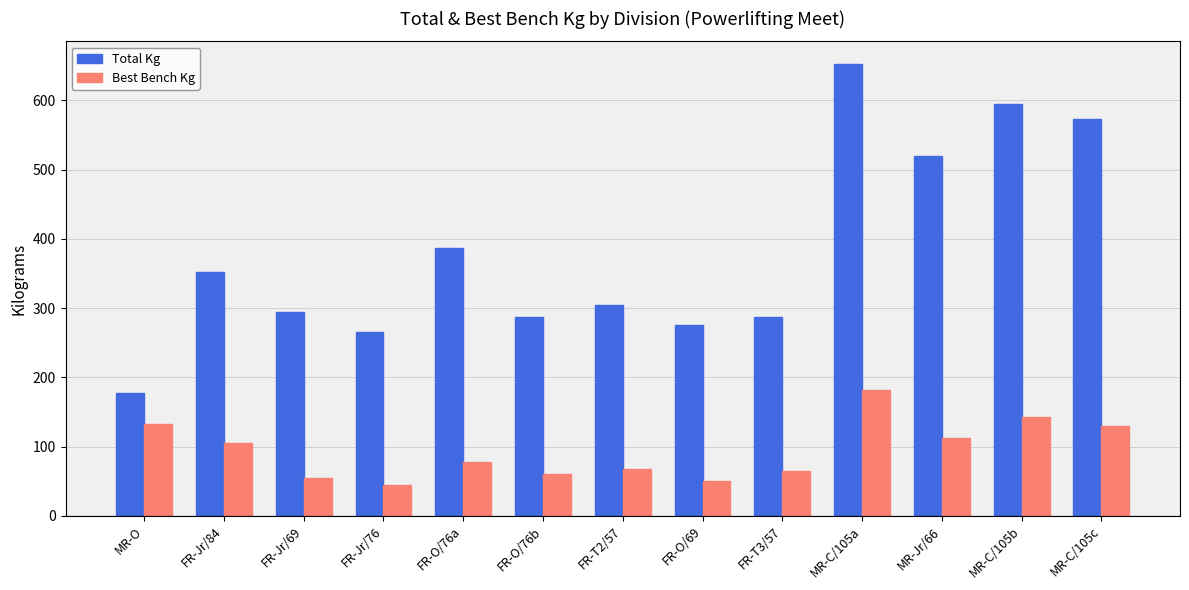

What is the minimum value for Total Kg?

177.5